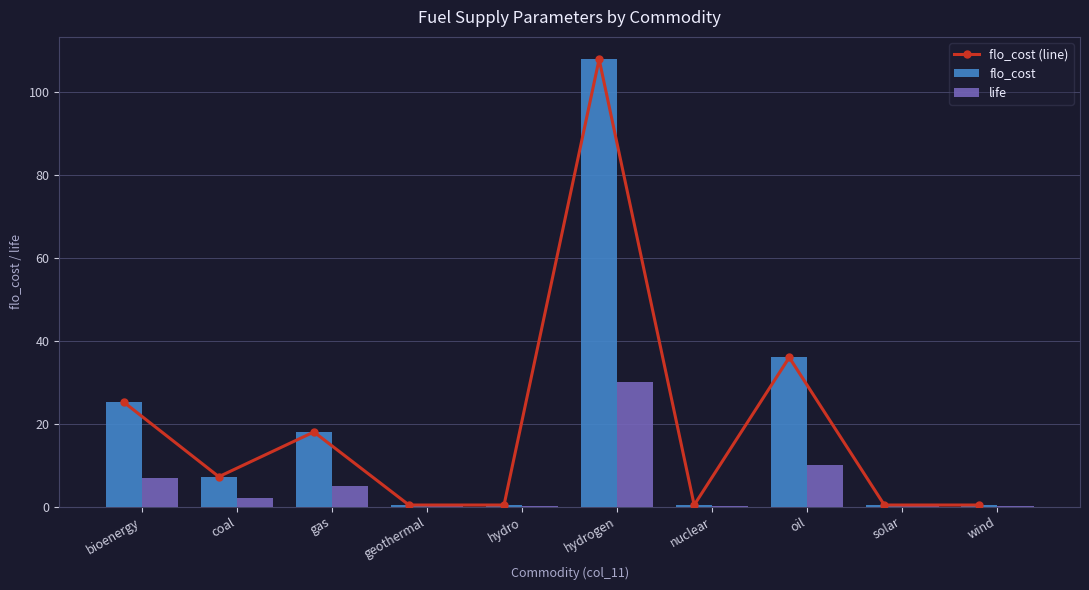

Which category has the lowest value in the flo_cost (line) series?

geothermal